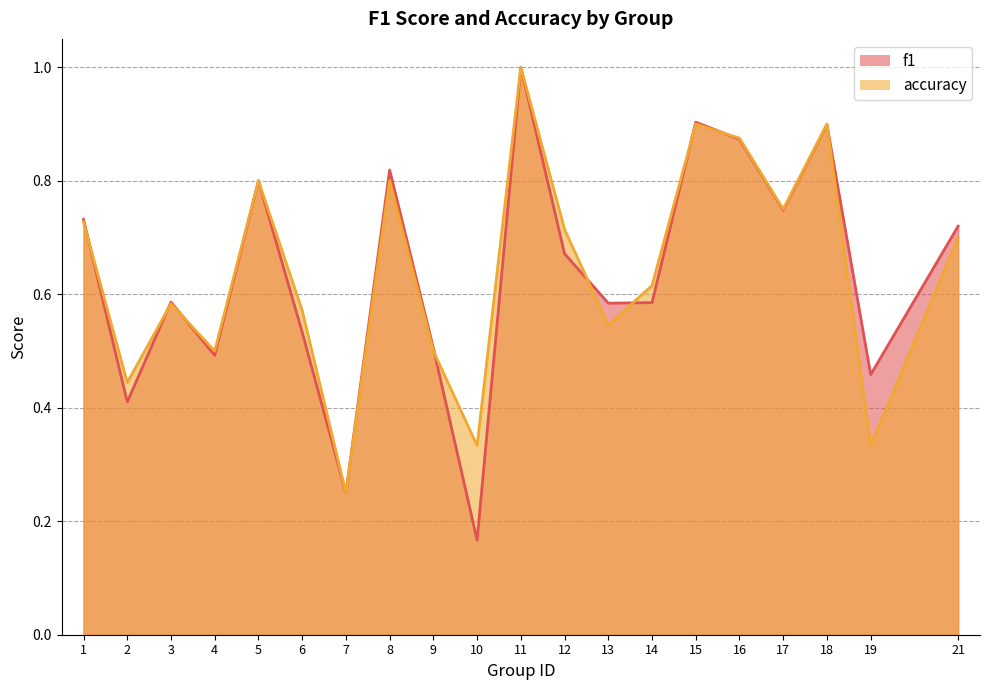

How many lines are shown in the chart?

2